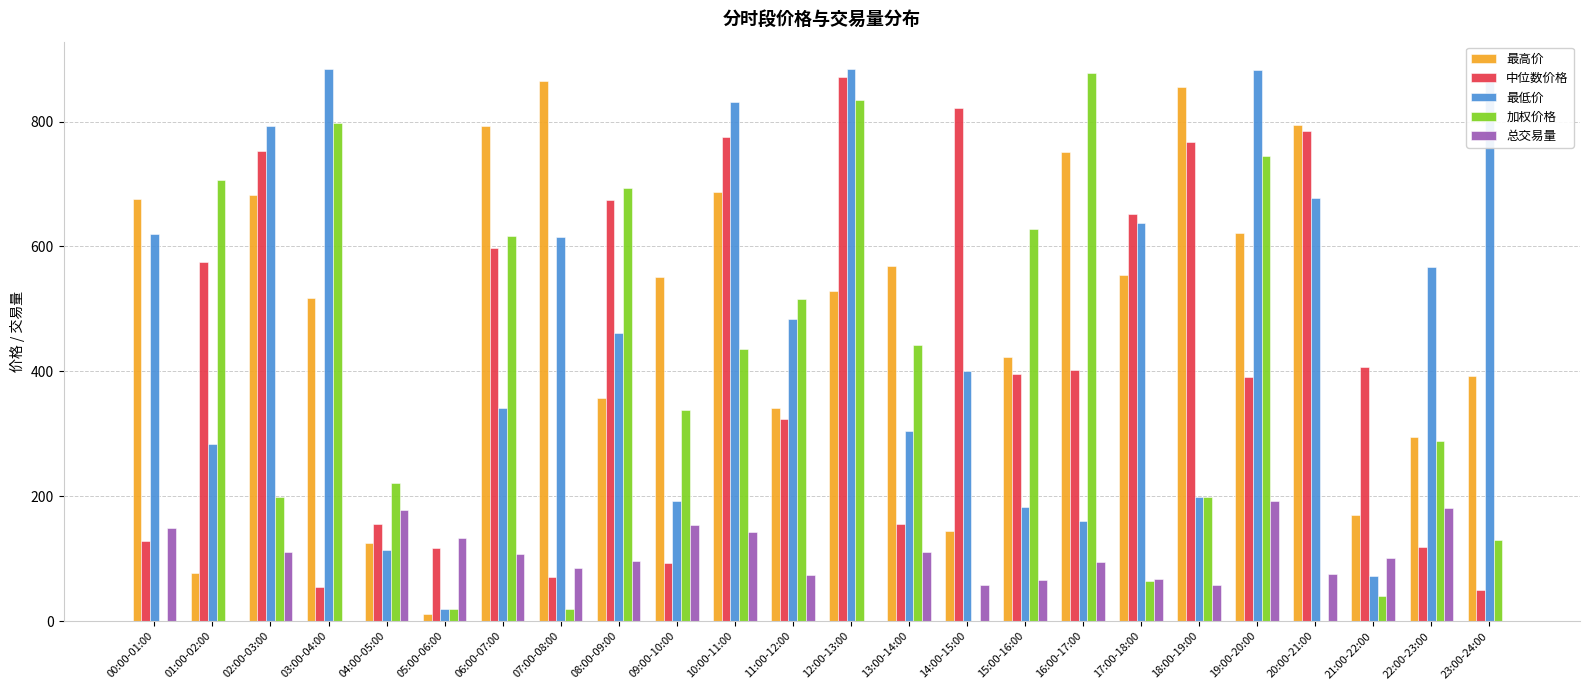

How many series are shown in this chart?

5